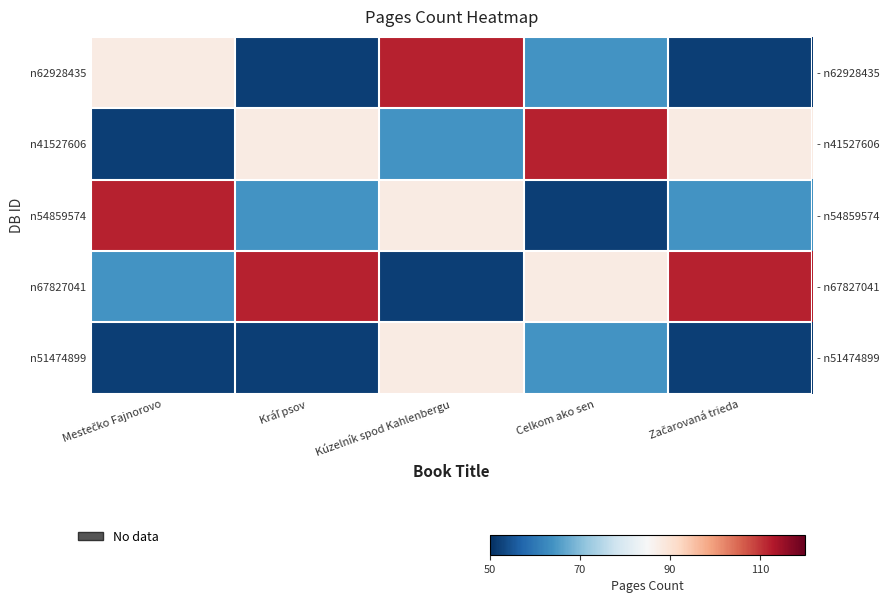

Which category has the lowest value across all series?

Kráľ psov